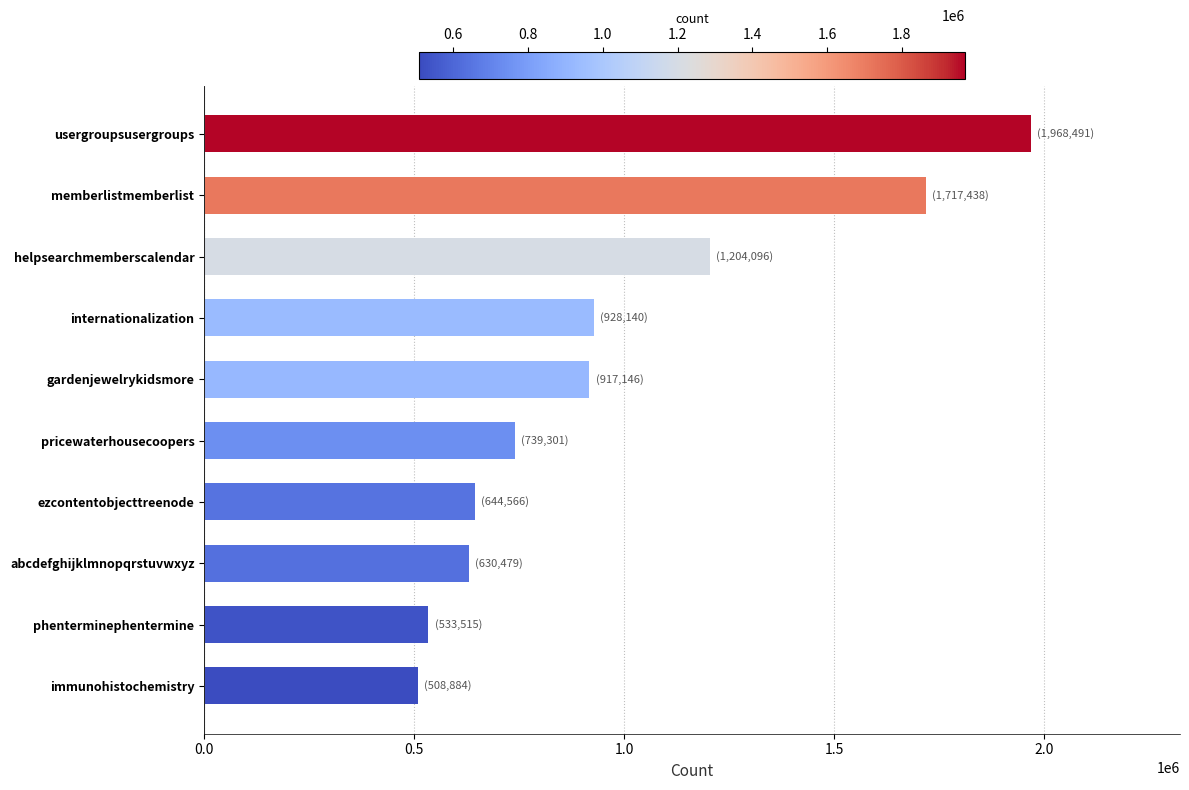

What is the minimum value shown in the chart?

508884